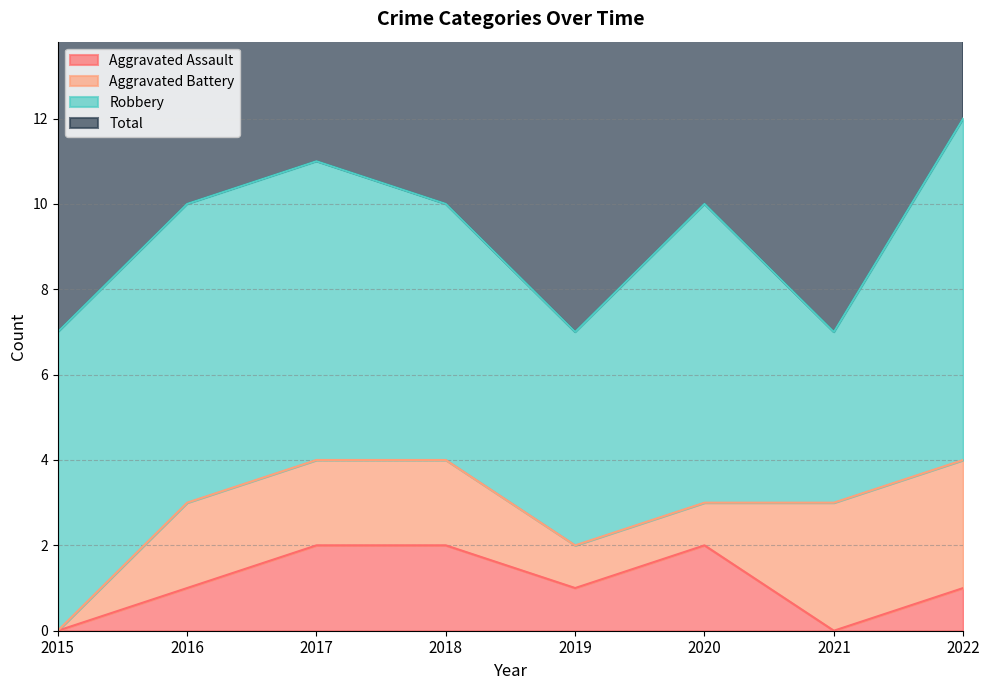

True or false: Aggravated Assault has a value of 2 at 2019.

False